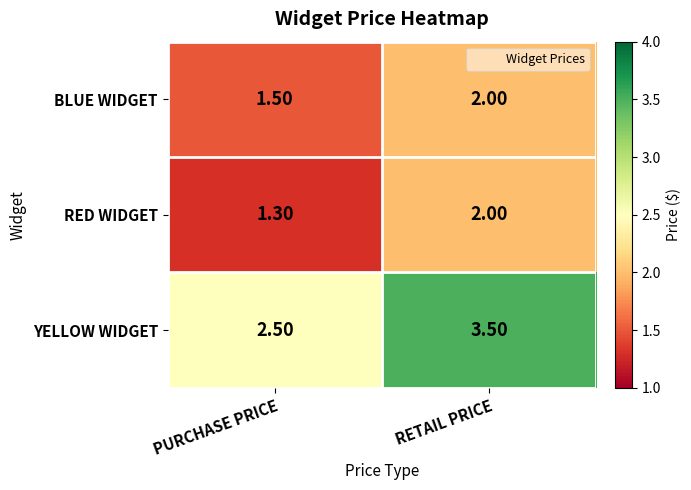

Which category has the highest value in the RED WIDGET series?

RETAIL PRICE